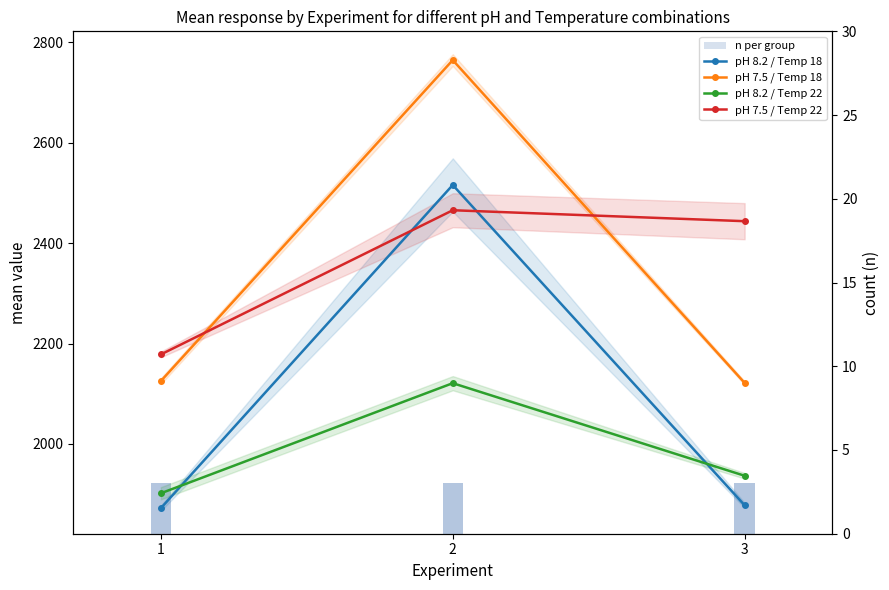

Read the pH 8.2 / Temp 22 value at 2.

2121.0